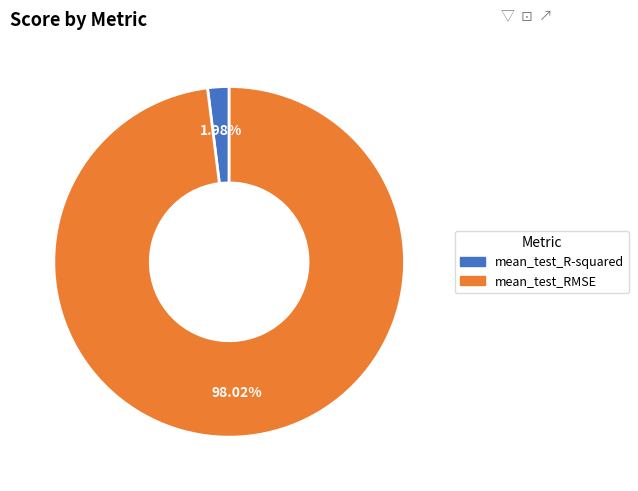

Does mean_test_RMSE account for over 50% of the chart?

Yes